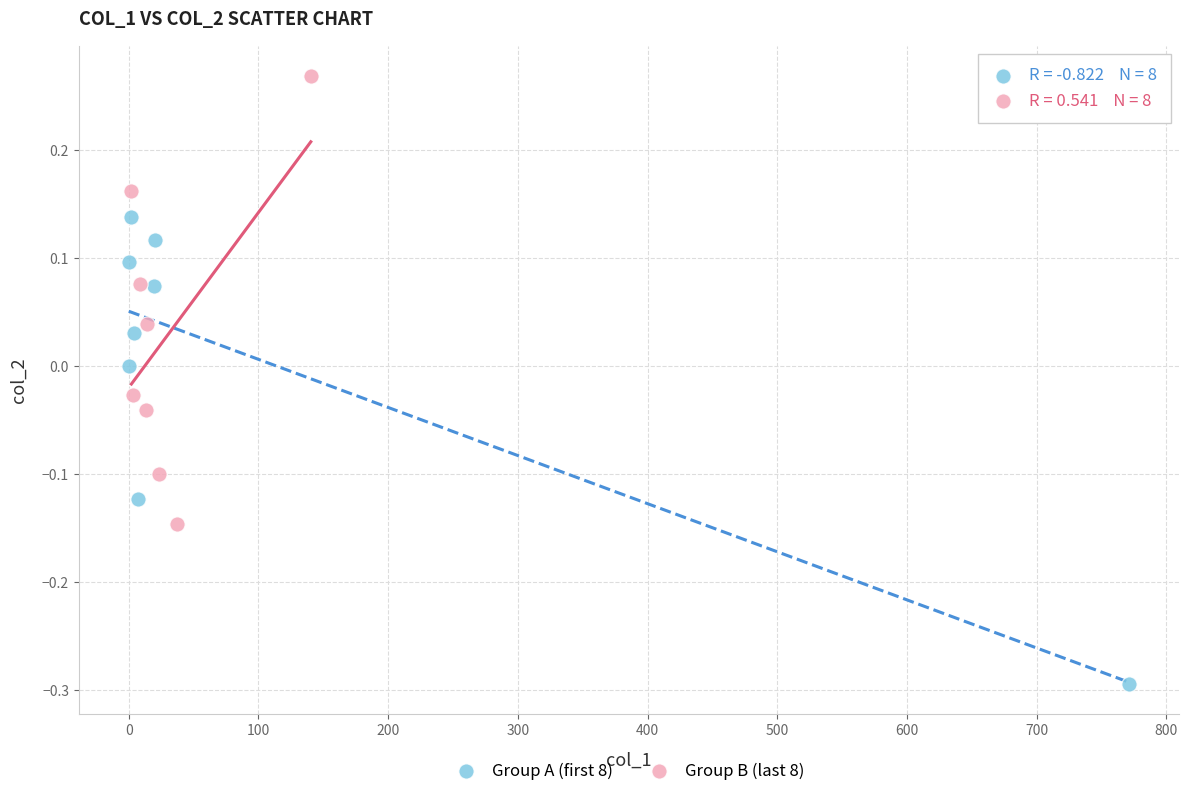

What are all the series names shown in the legend?

Group A (first 8), Group B (last 8)